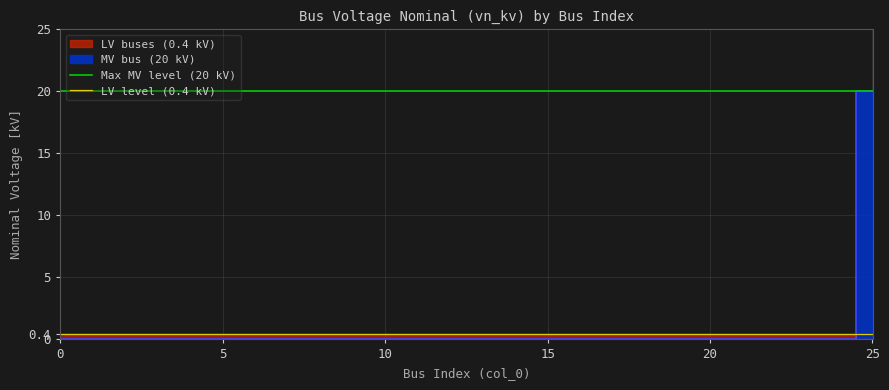

Is this an area chart (filled region under the line)?

No